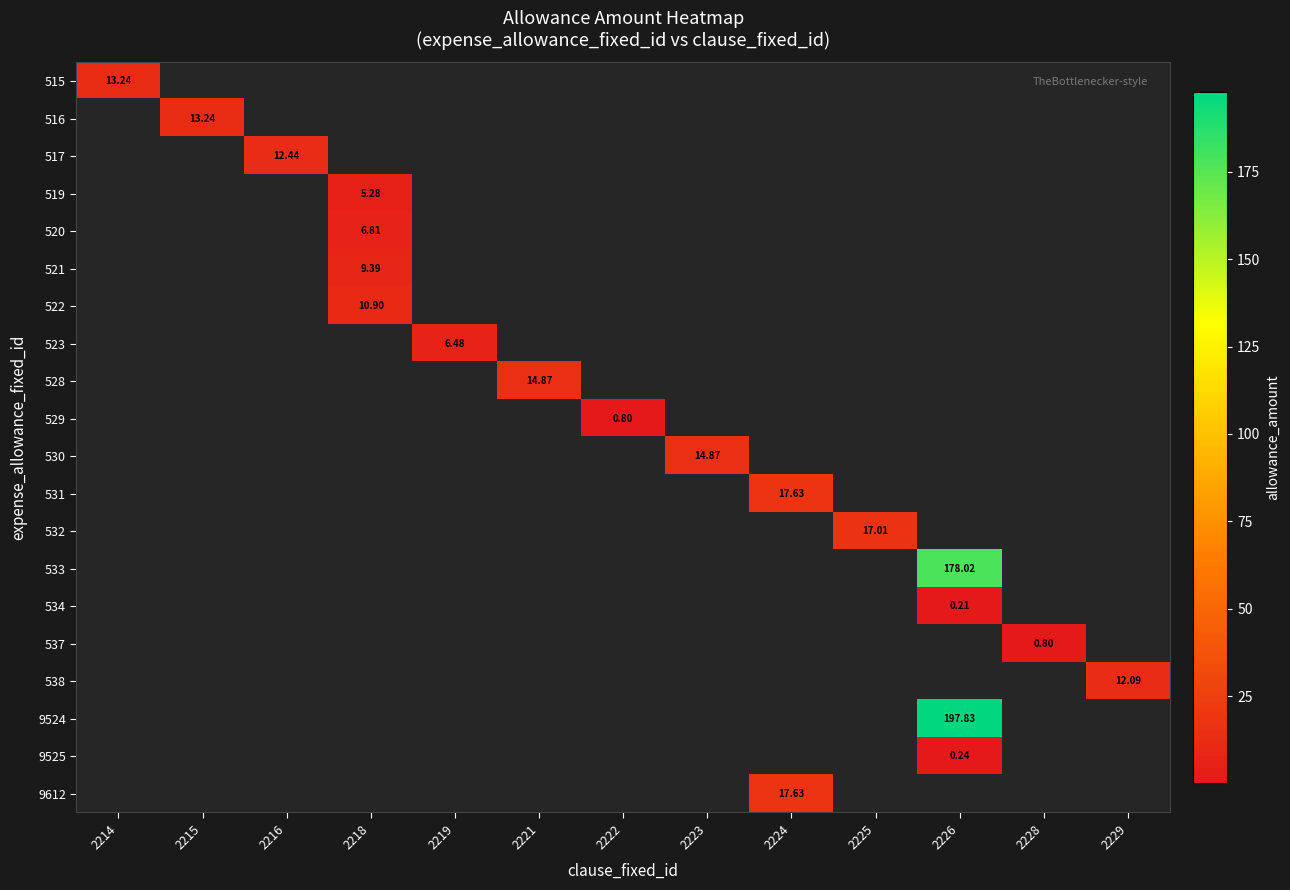

Between 2219 and 2218, which is larger?

2218